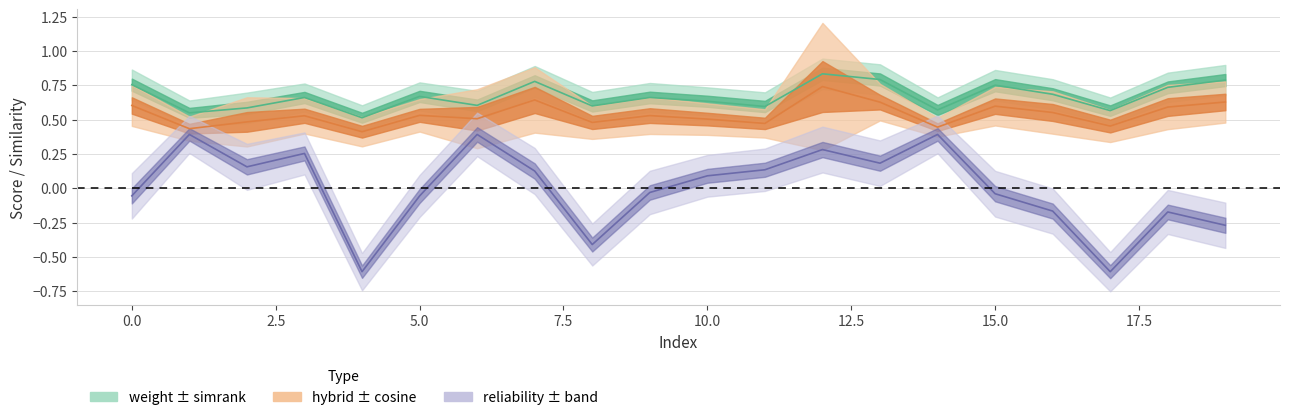

Is the value of weight at 14 greater than the value of reliability_score at 5?

Yes